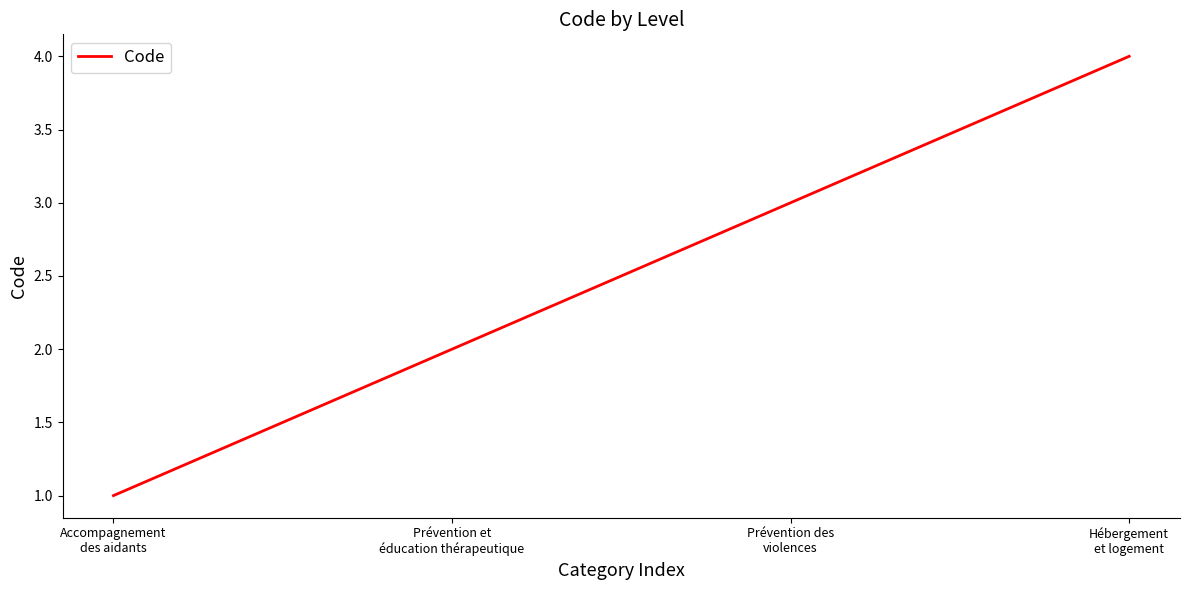

What value does the data have at Hébergement
et logement?

4